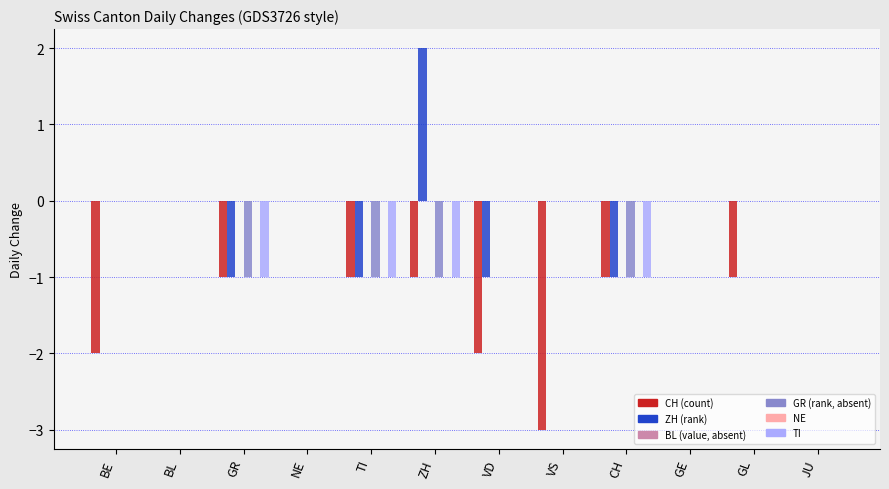

How many series are shown in this chart?

6